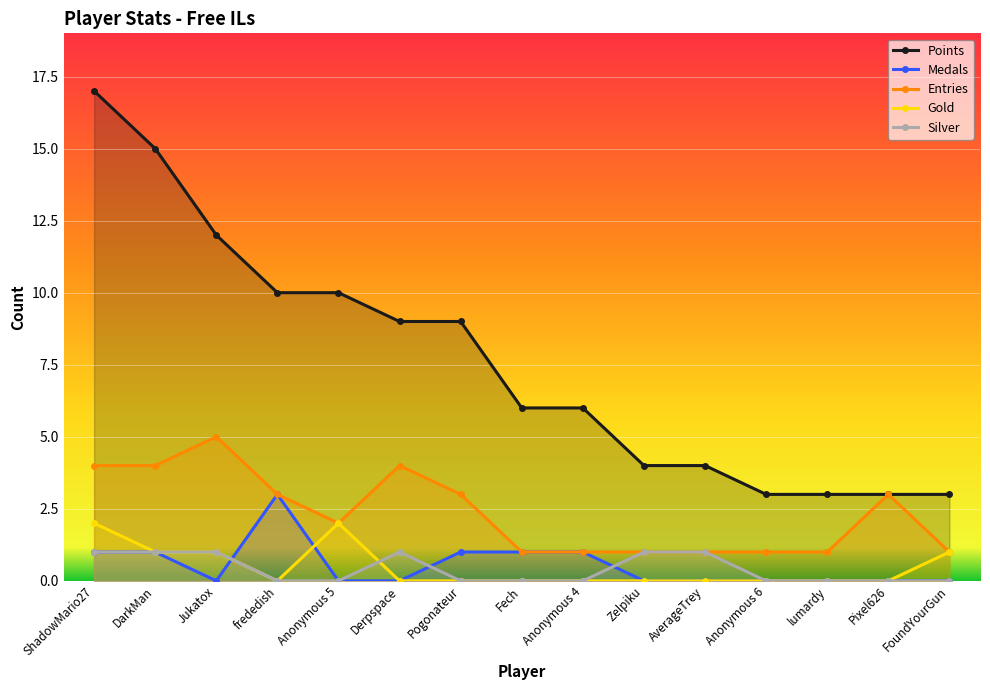

What are all the series names shown in the legend?

Points, Medals, Entries, Gold, Silver